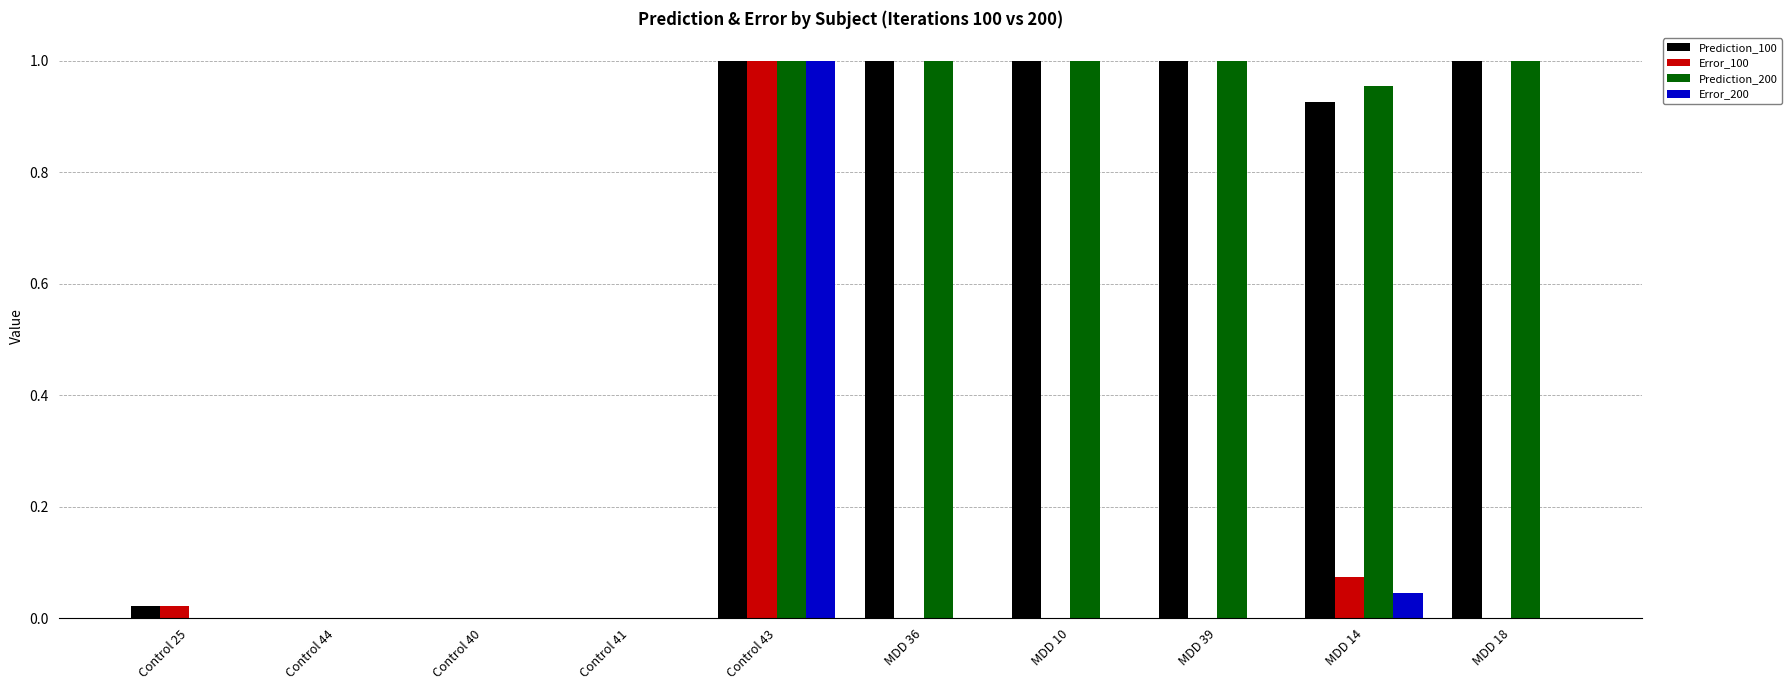

At which category is the sum across all series the highest?

Control 43